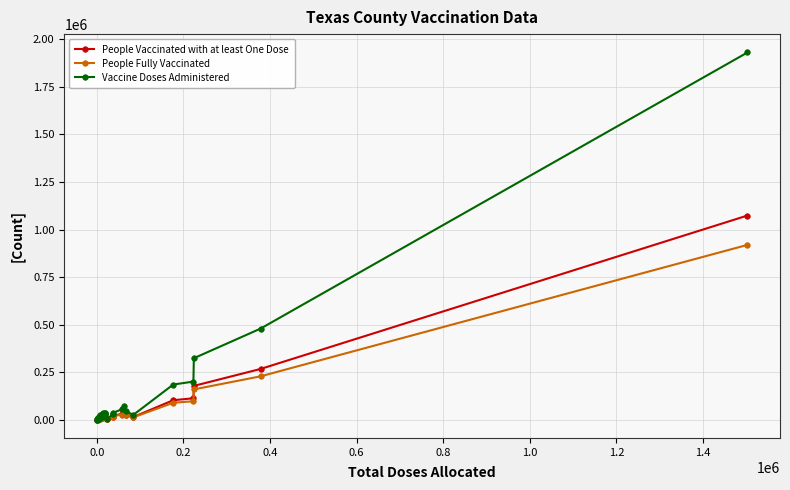

Where is the first local maximum for Vaccine Doses Administered?

0.2